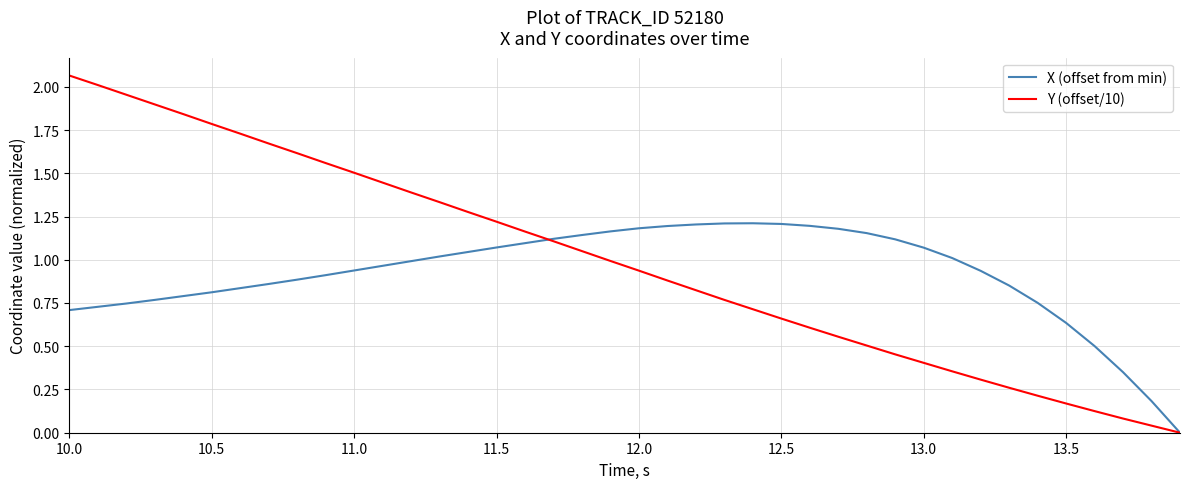

Which series has the widest spread of values?

Y (offset/10)